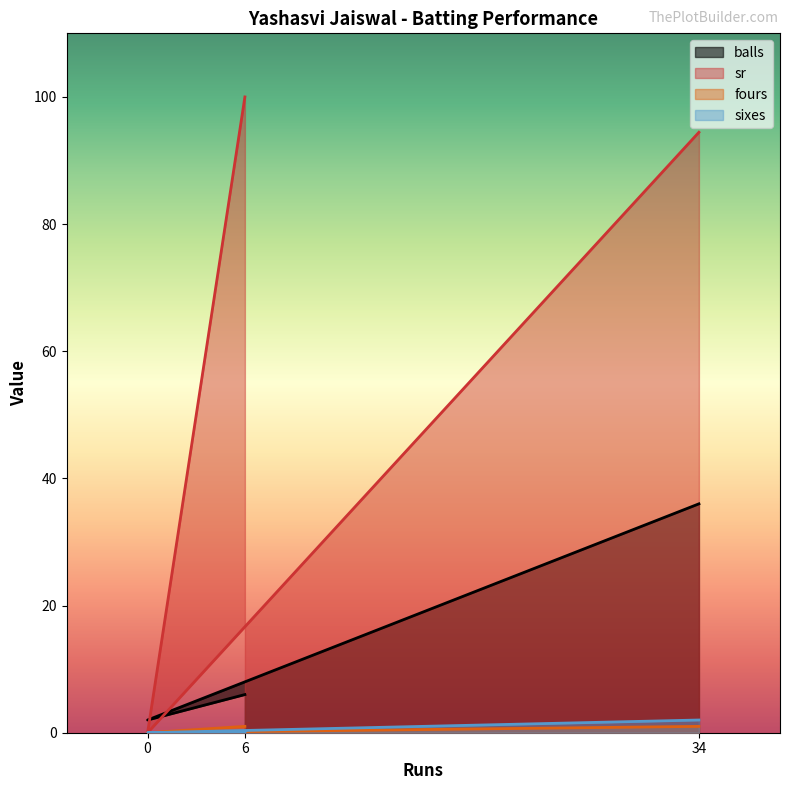

Between 34 and 6, which series saw the biggest shift?

balls